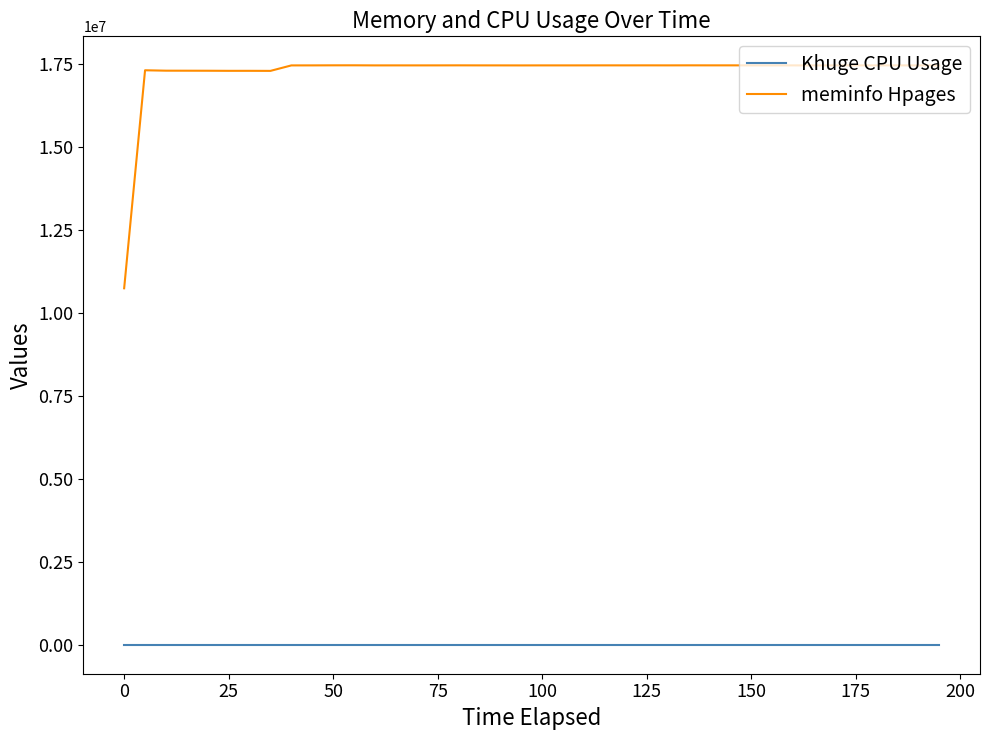

What is the sum of all meminfo Hpages values?

690853552